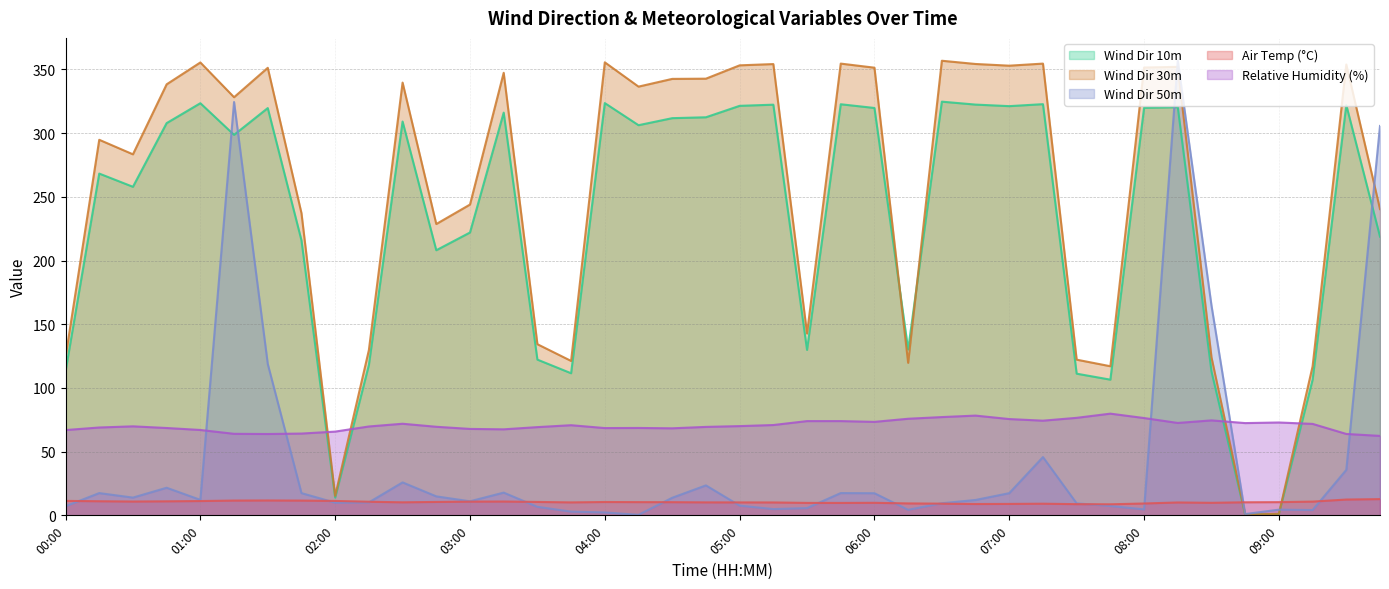

How many lines are shown in the chart?

5